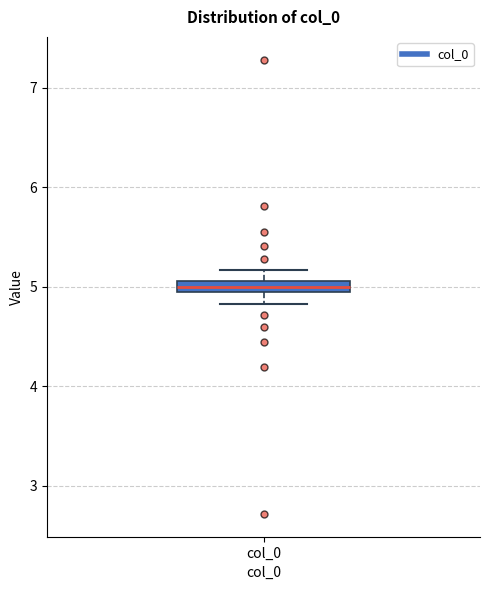

Where does the upper whisker of the box for col_0 end on the y-axis? The values are not printed on the chart, so give them approximately, as read against the axis.

5.2